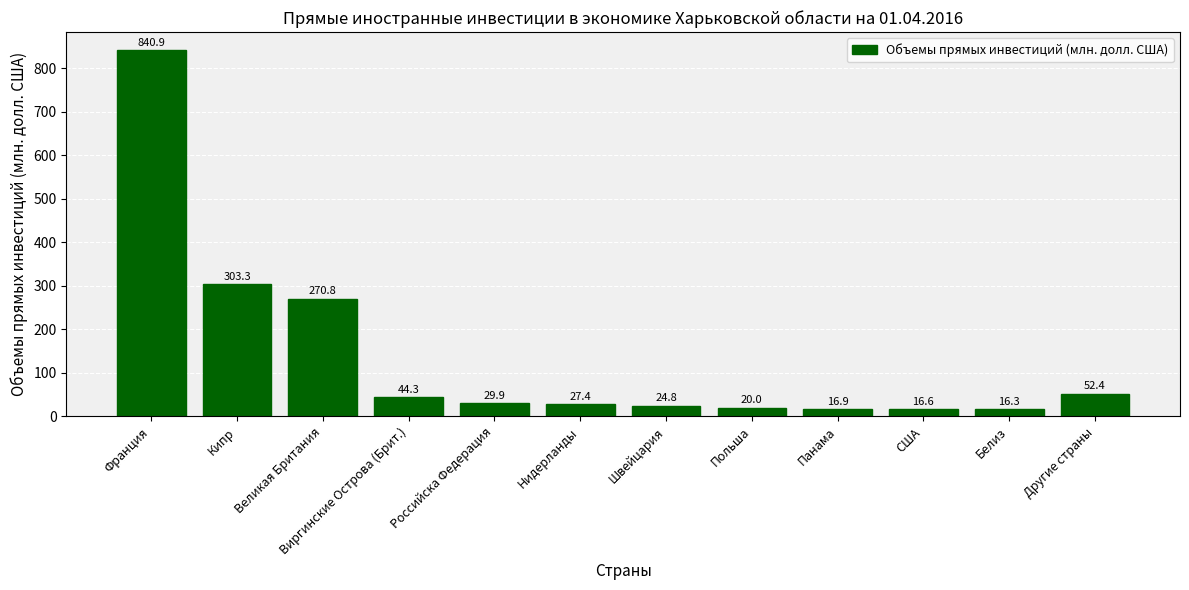

Rank the categories by value from lowest to highest.

Белиз, США, Панама, Польша, Швейцария, Нидерланды, Российска Федерация, Виргинские Острова (Брит.), Другие страны, Великая Британия, Кипр, Франция